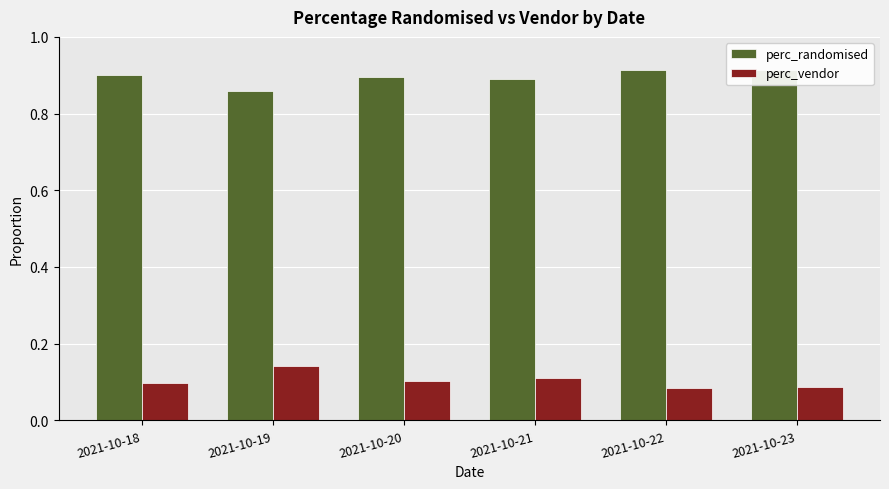

What is the difference between the highest and lowest values at 2021-10-21?

0.8